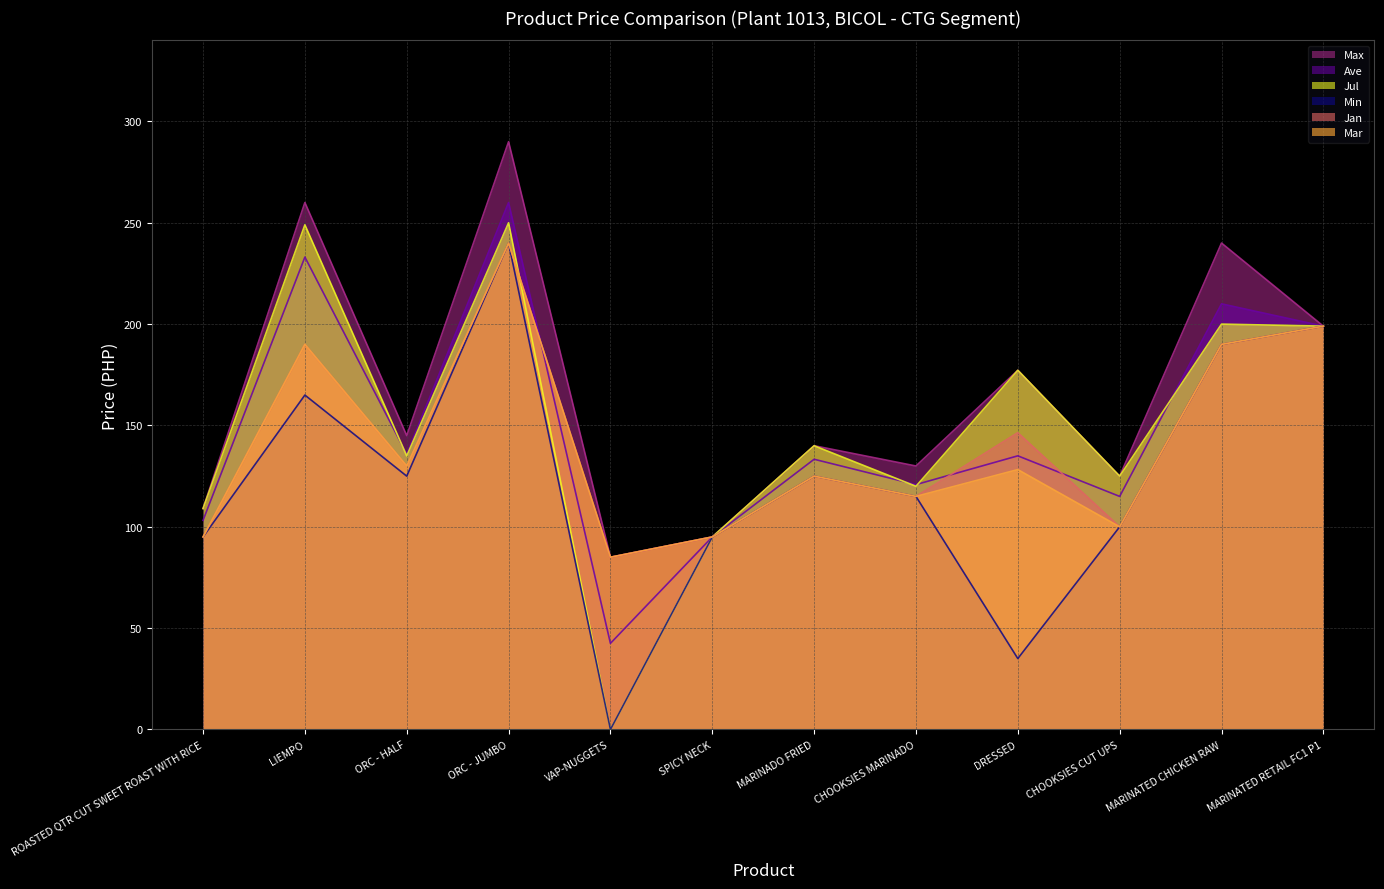

What is the total value across all series at CHOOKSIES MARINADO?

715.8